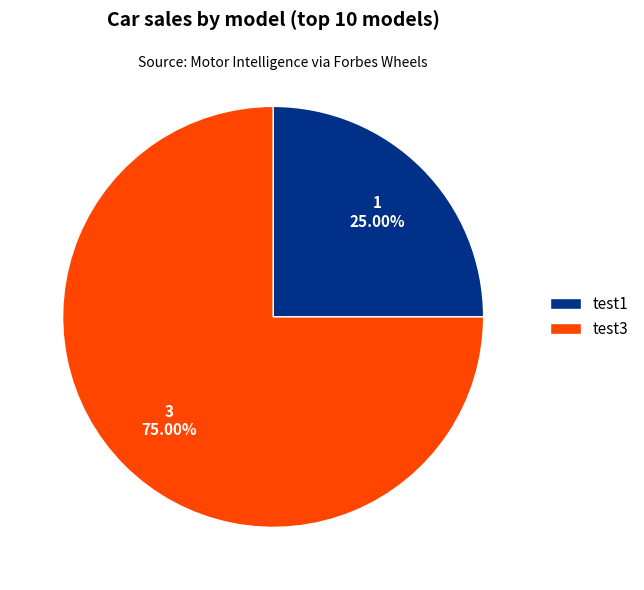

How much of the chart is everything except test3?

25.0%